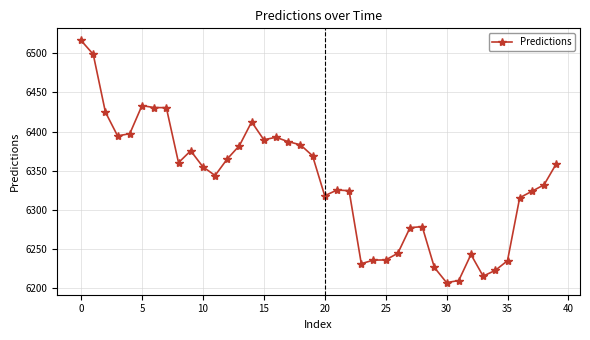

What is the difference between the maximum and minimum values?

309.2